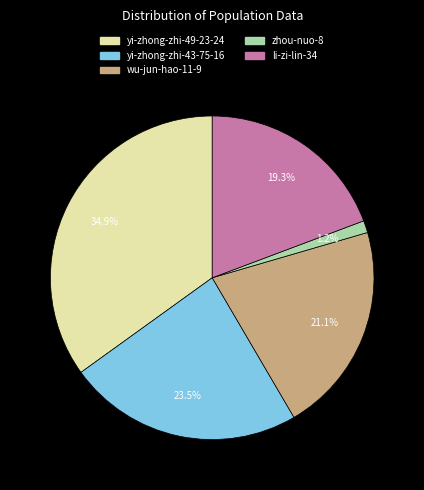

Do li-zi-lin-34 and wu-jun-hao-11-9 together represent more than half of the pie?

No